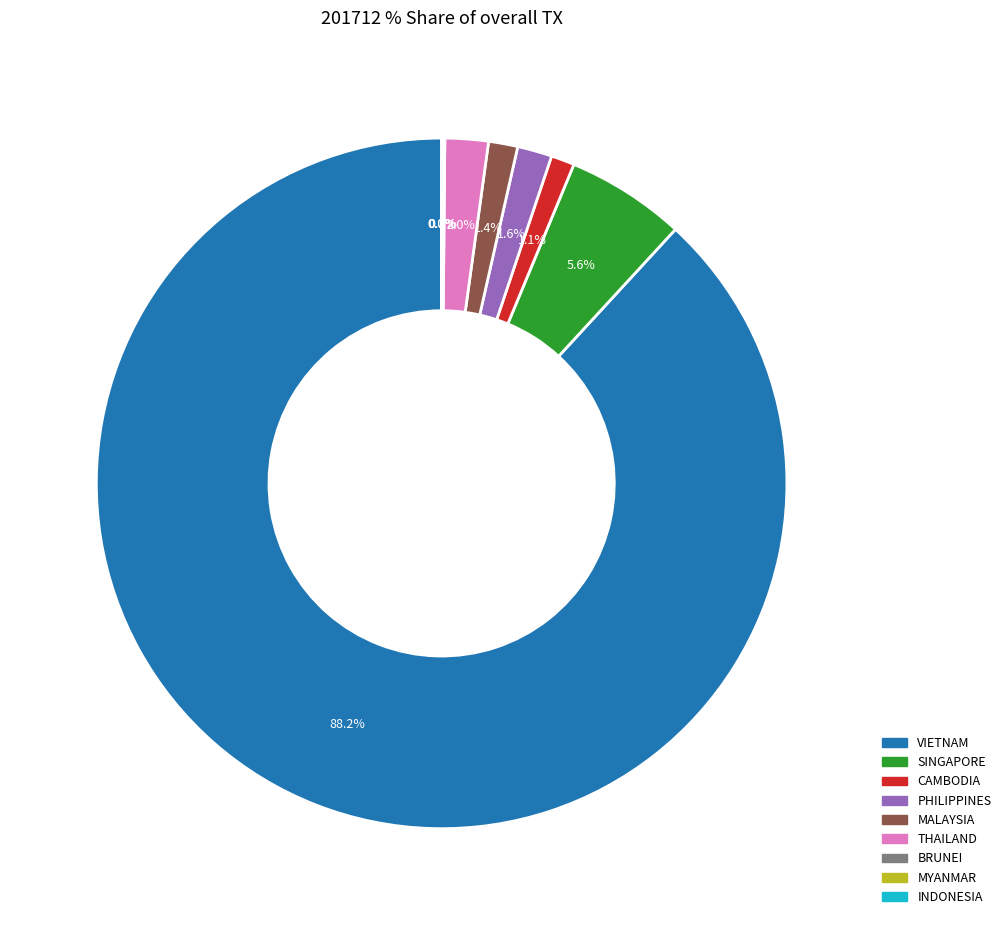

What is the majority slice?

VIETNAM